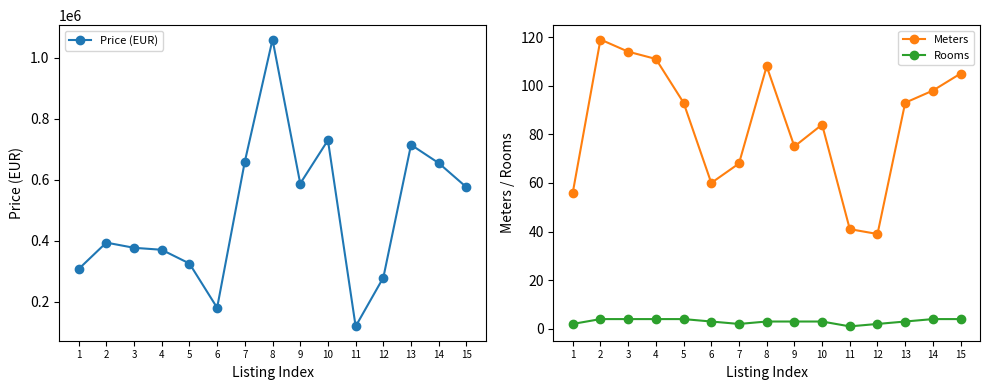

At which category does the chart reach its minimum across all series?

11